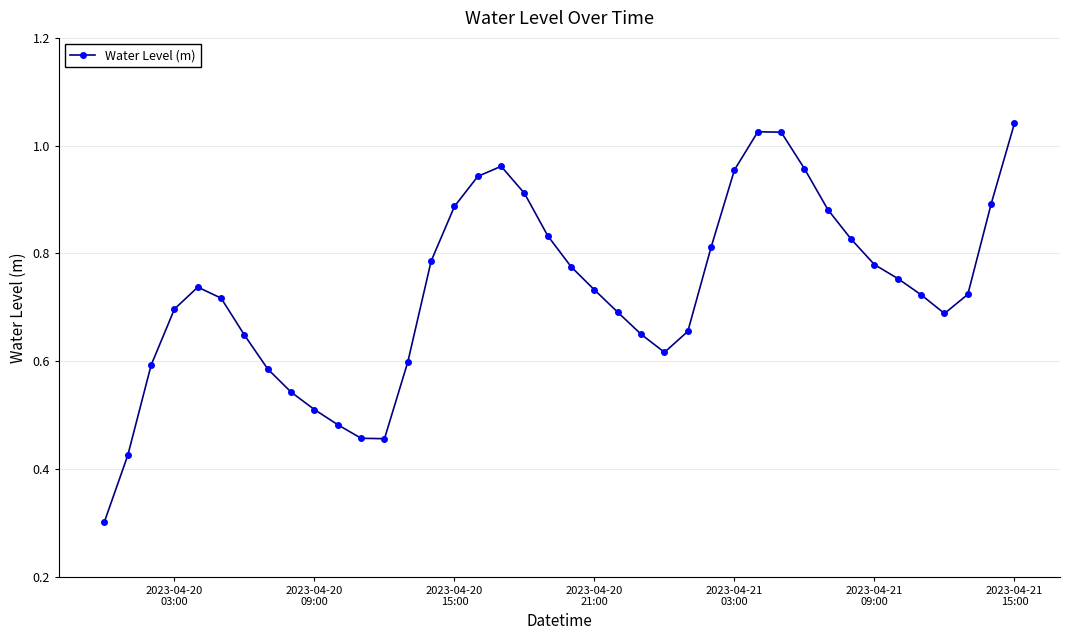

How many points are higher than both their immediate neighbors (excluding endpoints)?

3